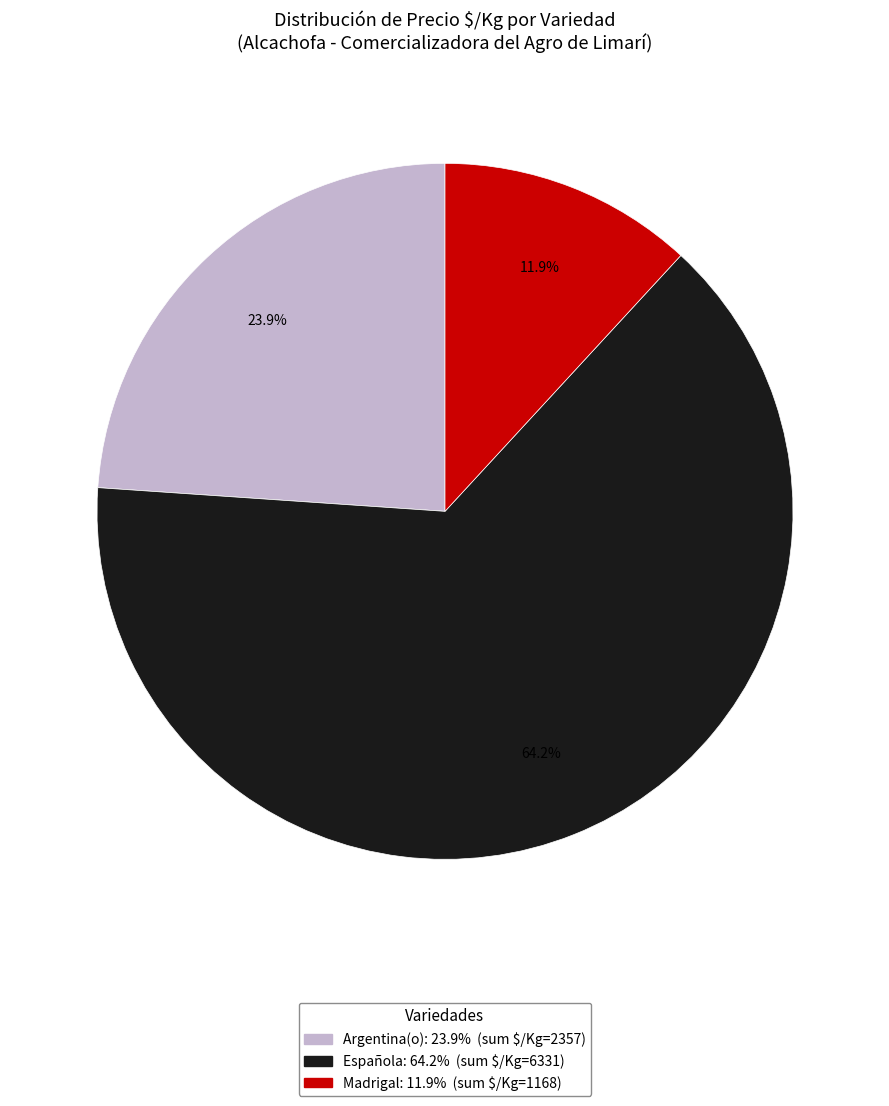

Is there any slice that represents more than half of the pie?

Yes